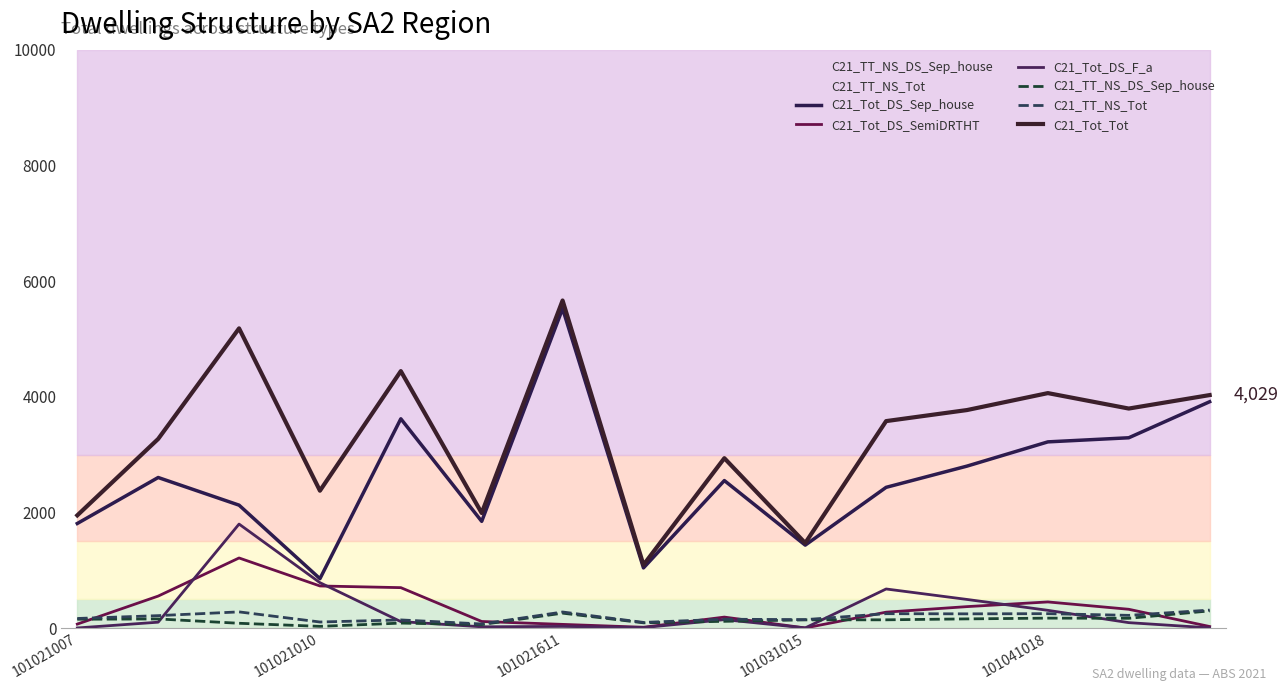

How many times do C21_Tot_DS_F_a and C21_TT_NS_Tot cross each other?

4